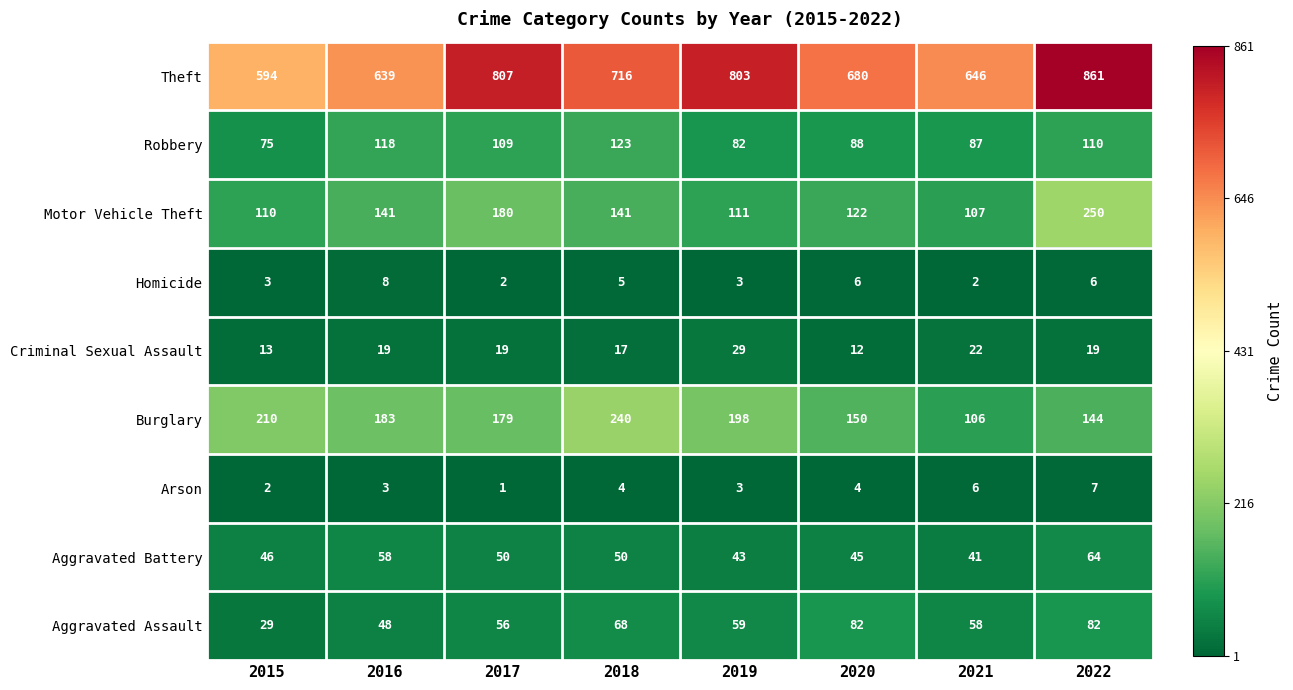

What is the difference between the Aggravated Battery values at 2015 and 2017?

4